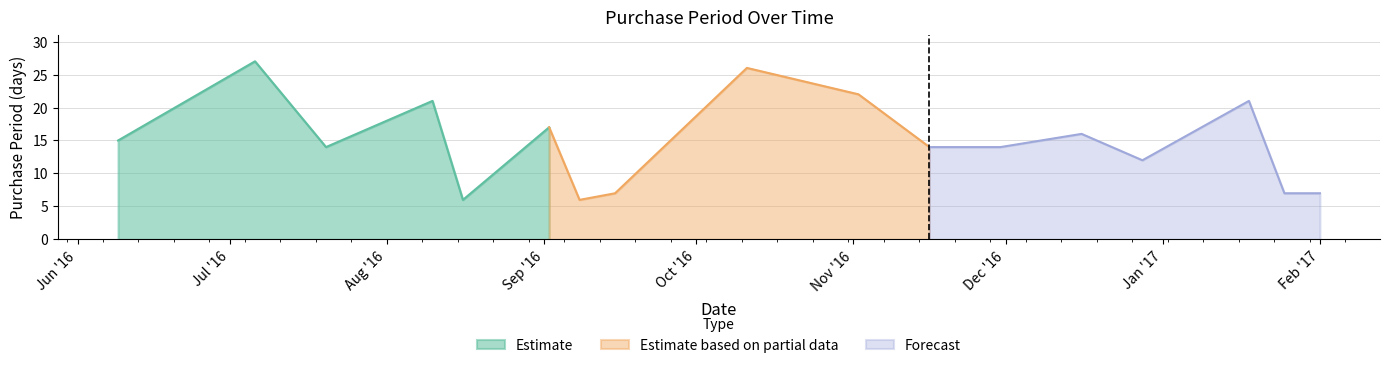

Is it true that the value at 2016-11-16 is 25?

False